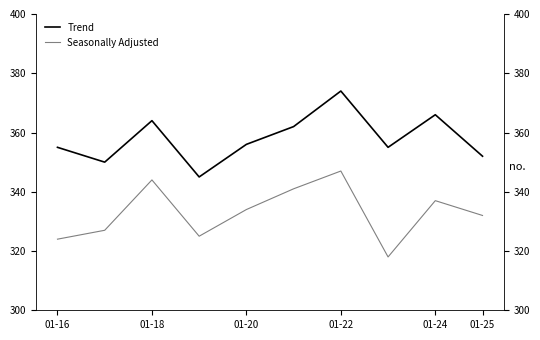

How many values in the Seasonally Adjusted series exceed 334?

4